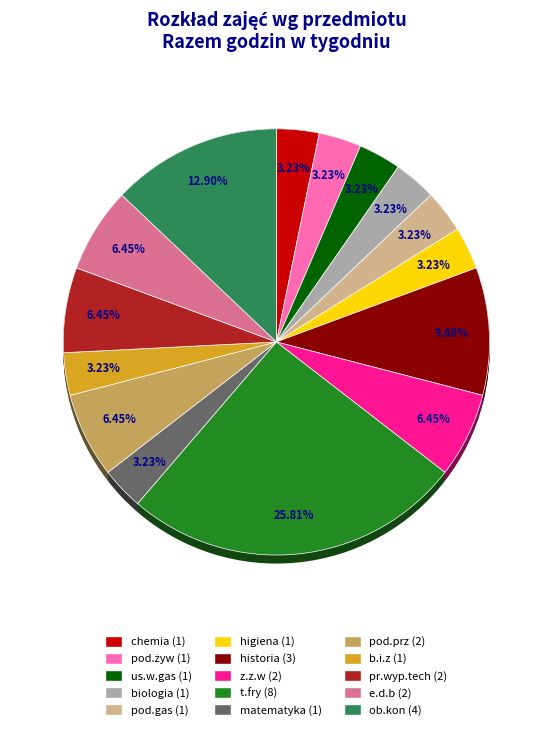

Count the number of slices in the pie.

15